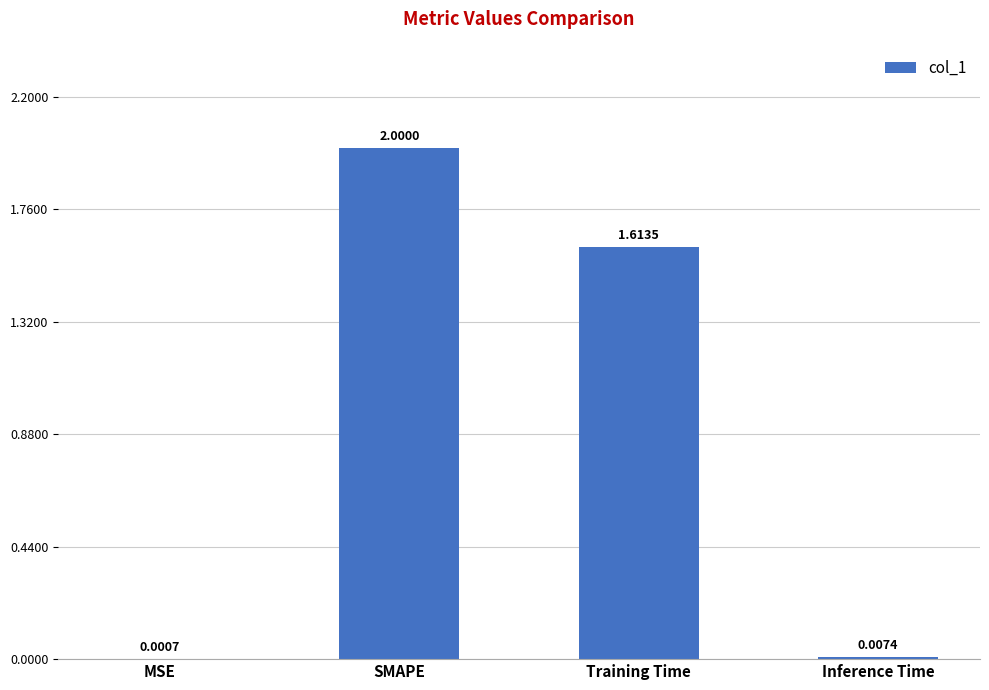

What is the average value?

0.9